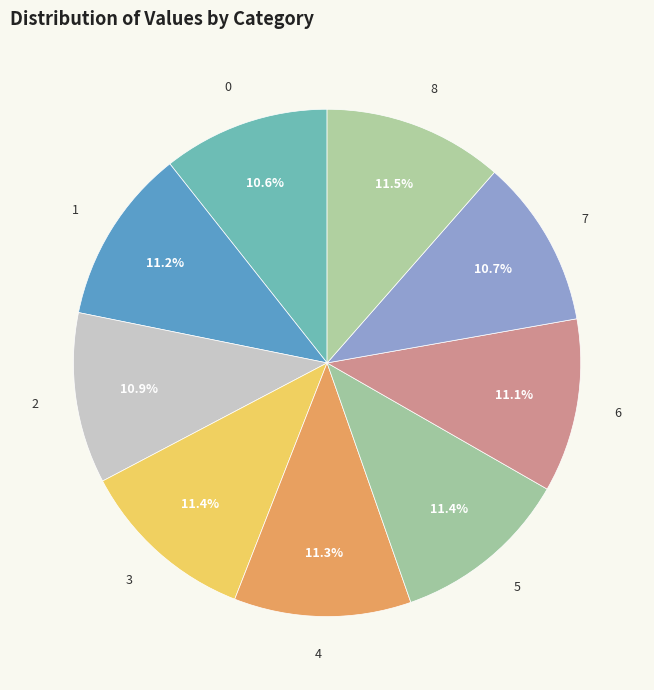

Count the number of slices in the pie.

9